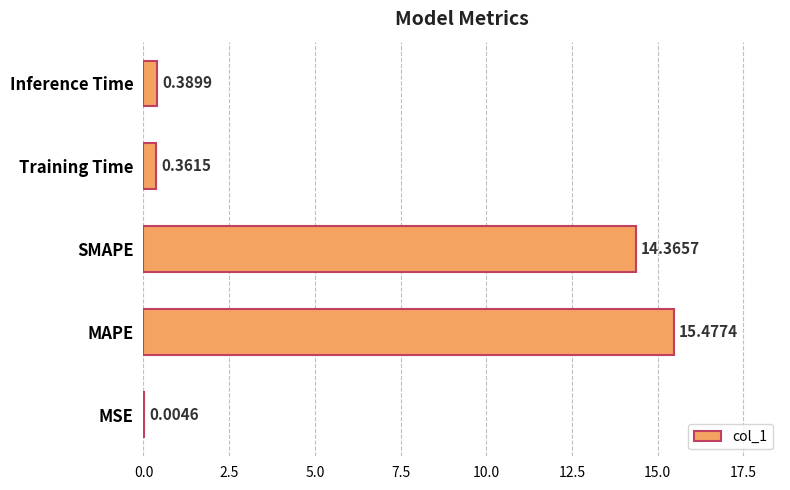

Which label corresponds to the largest value in the chart?

MAPE